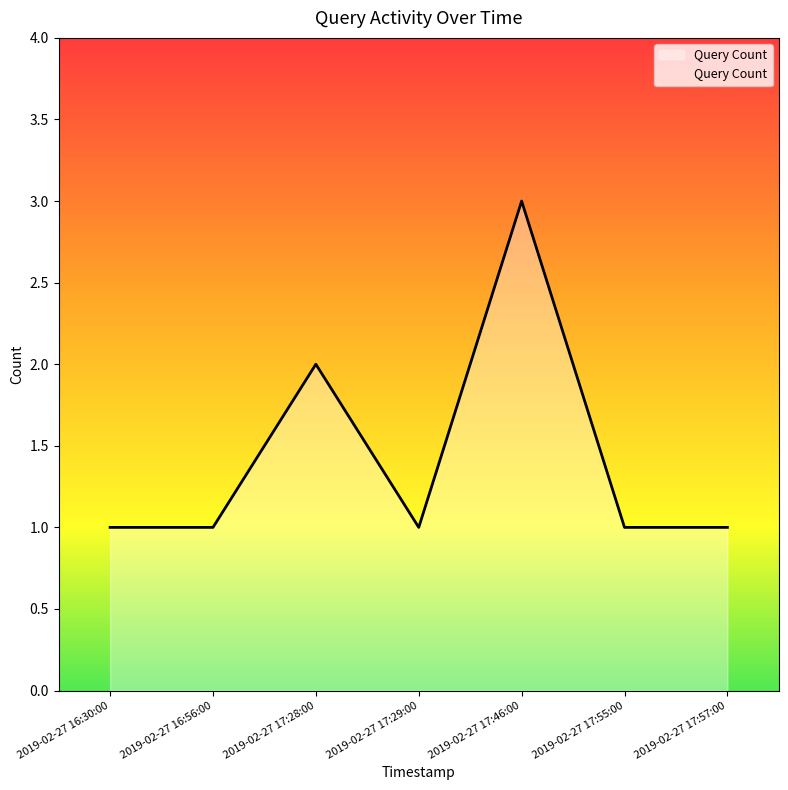

Count the number of data series in this chart.

1